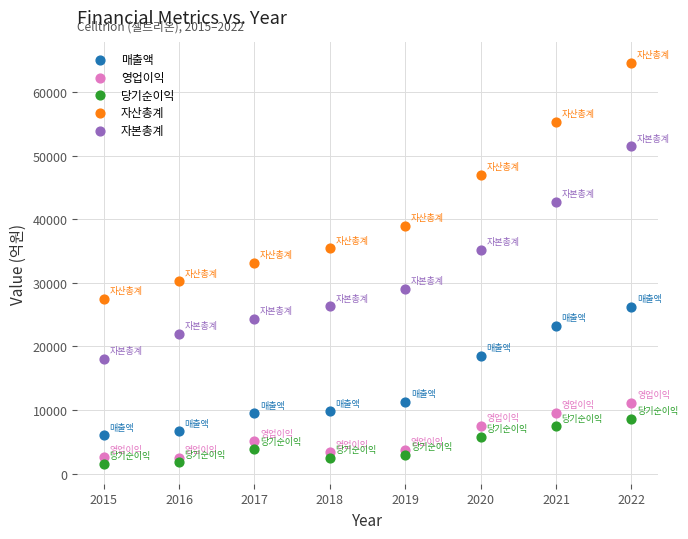

In the 자산총계 series, what Y value is closest to 46060?

47010